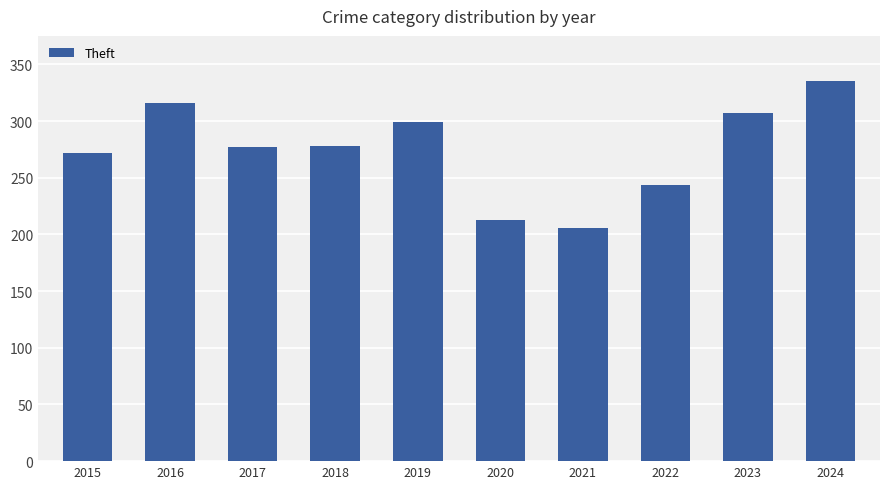

How many categories are shown in the chart?

10